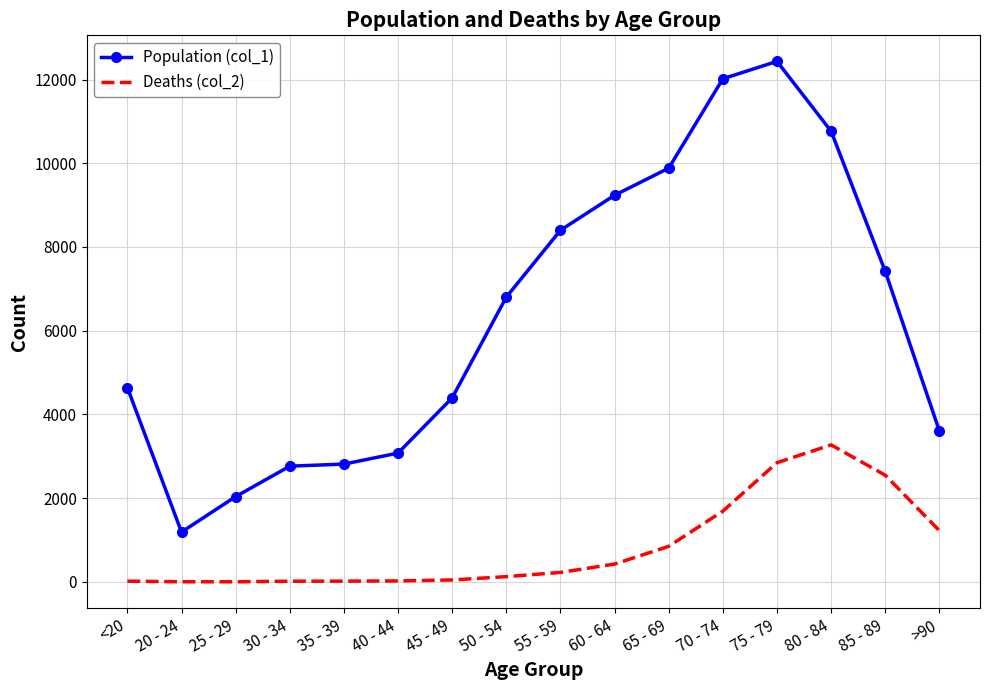

At which category is the sum across all series the highest?

75 - 79